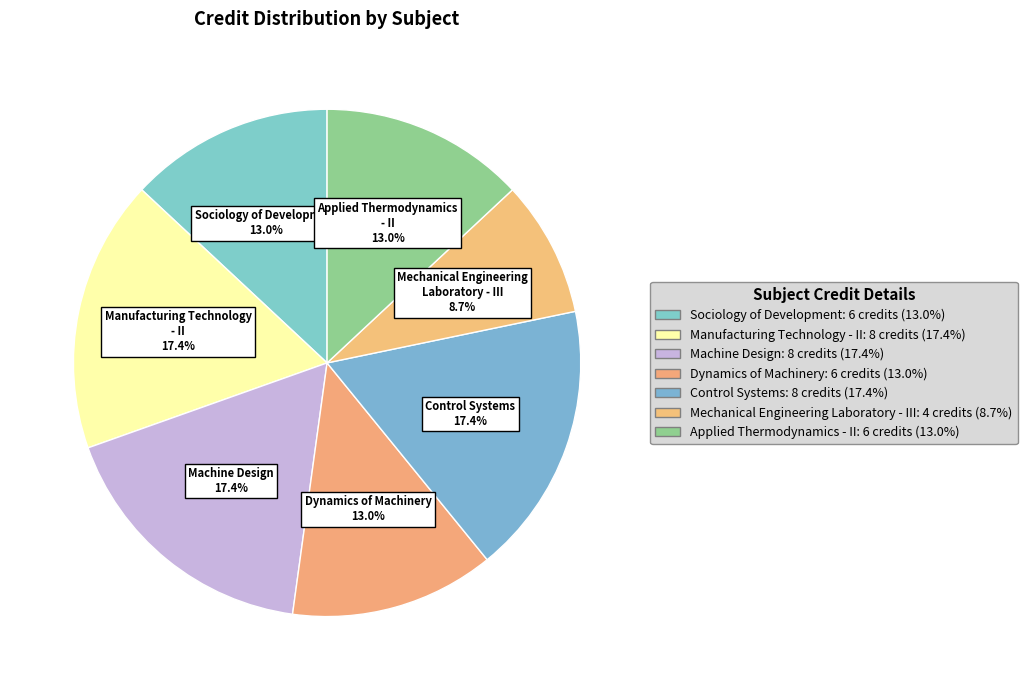

Does Applied Thermodynamics - II account for over 50% of the chart?

No